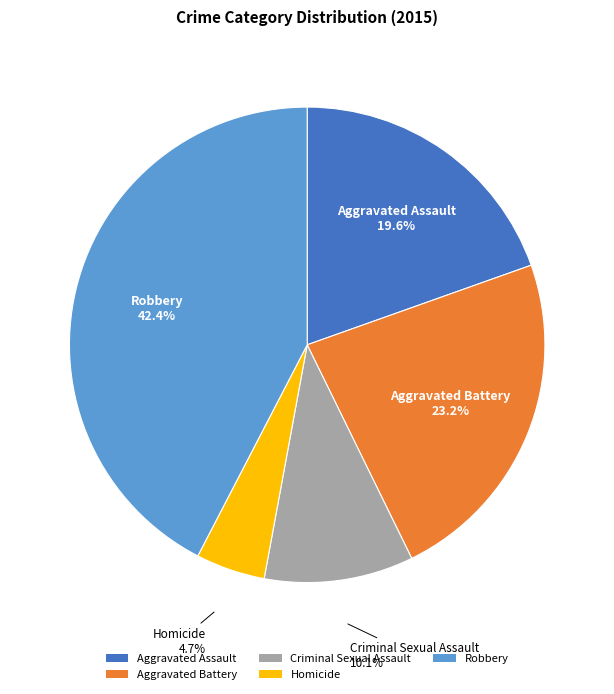

What is the smallest slice in the pie chart?

Homicide